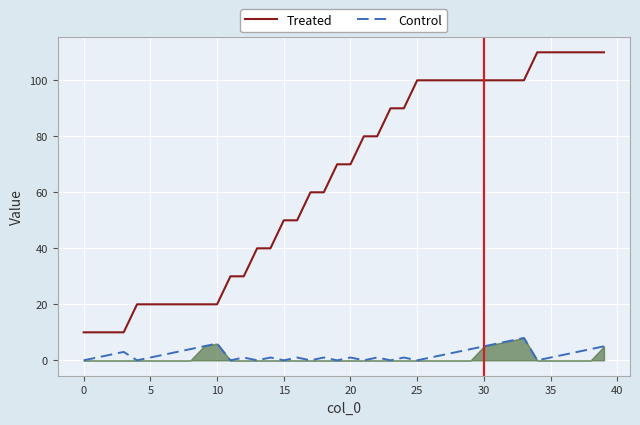

At how many categories does at least one series exceed 47?

25